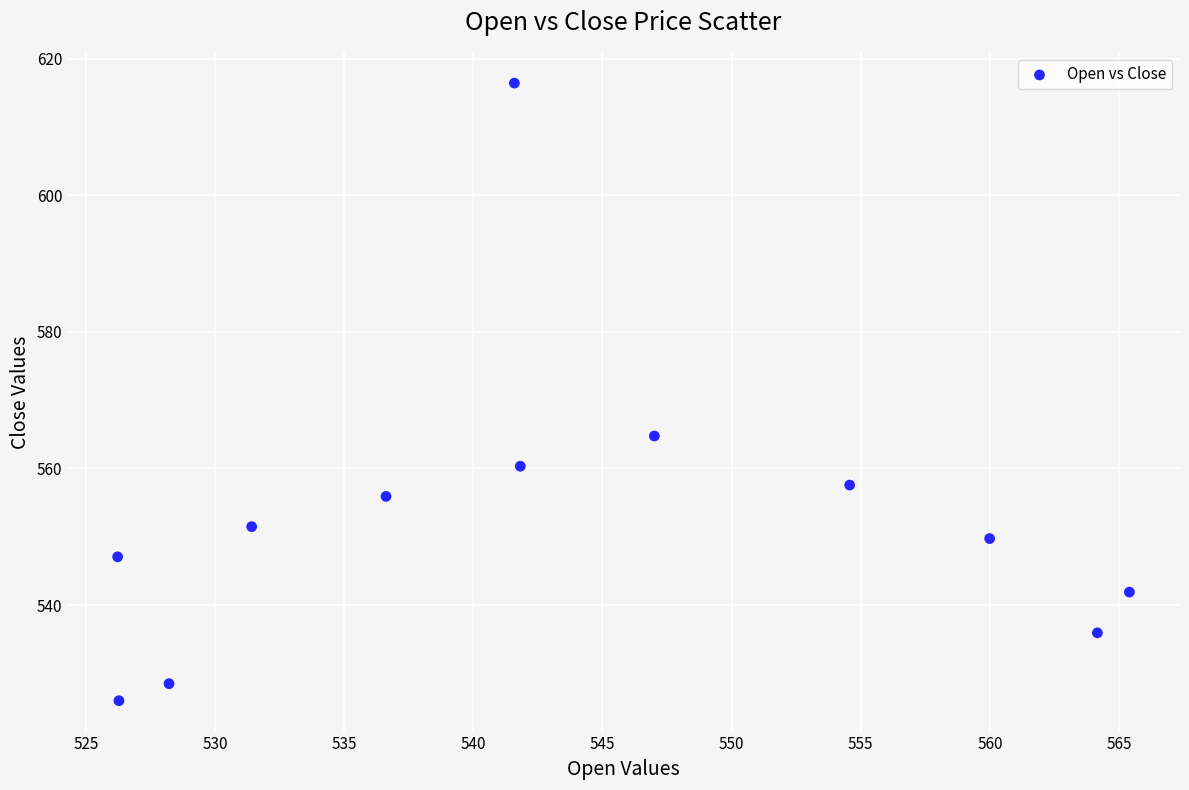

What Y value in the scatter plot is closest to 571?

564.8